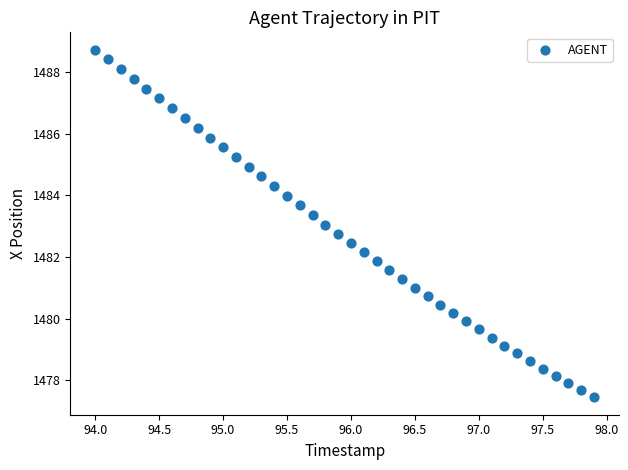

What is the range of X values (max minus min)?

3.9